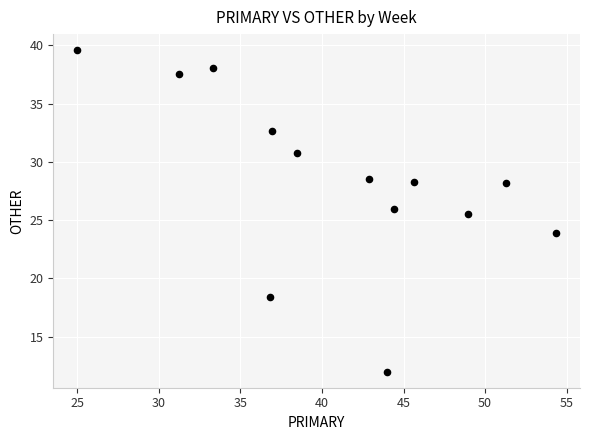

What is the range of Y values (max minus min)?

27.6